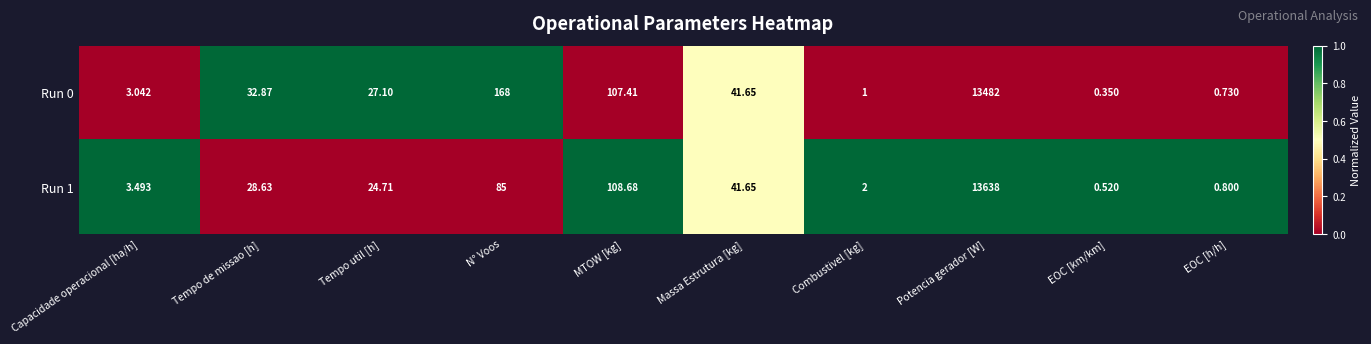

List the labels in order of Run 0 value, smallest first.

EOC [km/km], EOC [h/h], Combustivel [kg], Capacidade operacional [ha/h], Tempo util [h], Tempo de missao [h], Massa Estrutura [kg], MTOW [kg], N° Voos, Potencia gerador [W]